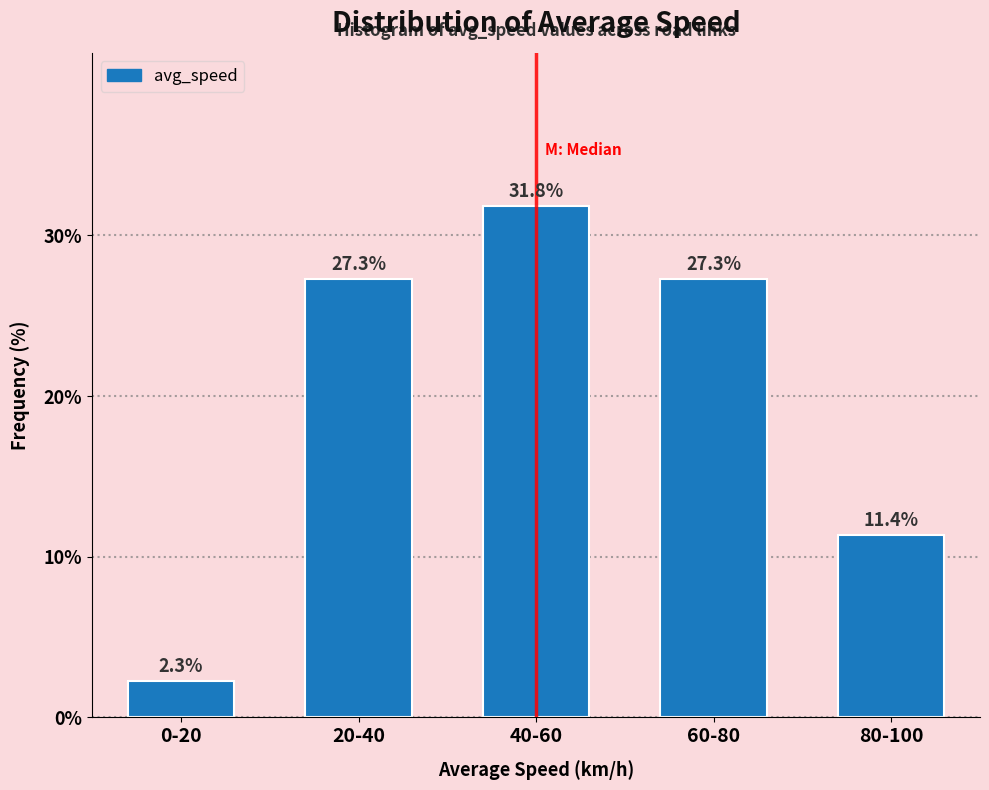

Reading left to right, extract all data points from this chart.

2.3	27.3	31.8	27.3	11.4